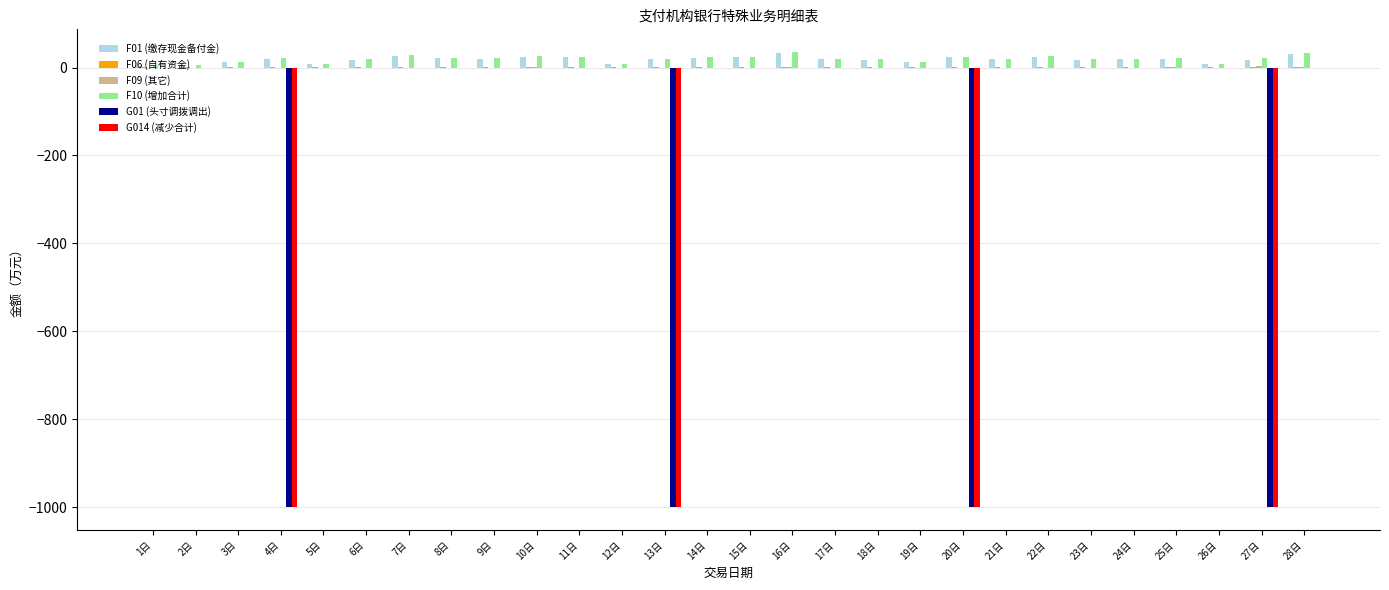

What is the greatest value displayed?

35.2